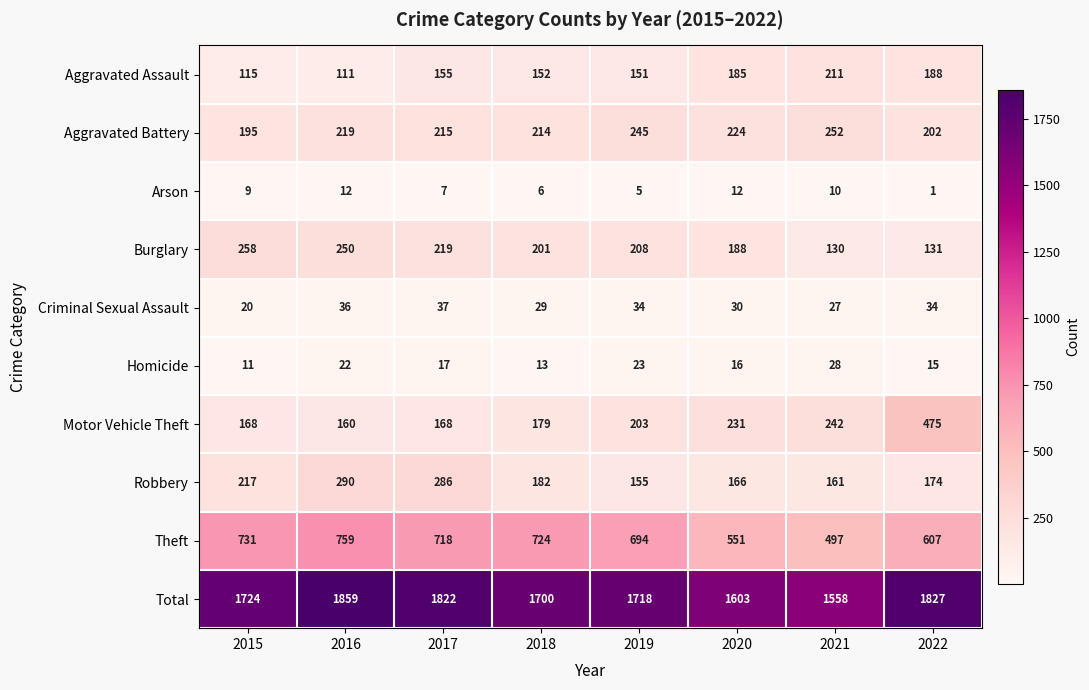

Which series has the largest range (max minus min)?

Motor Vehicle Theft